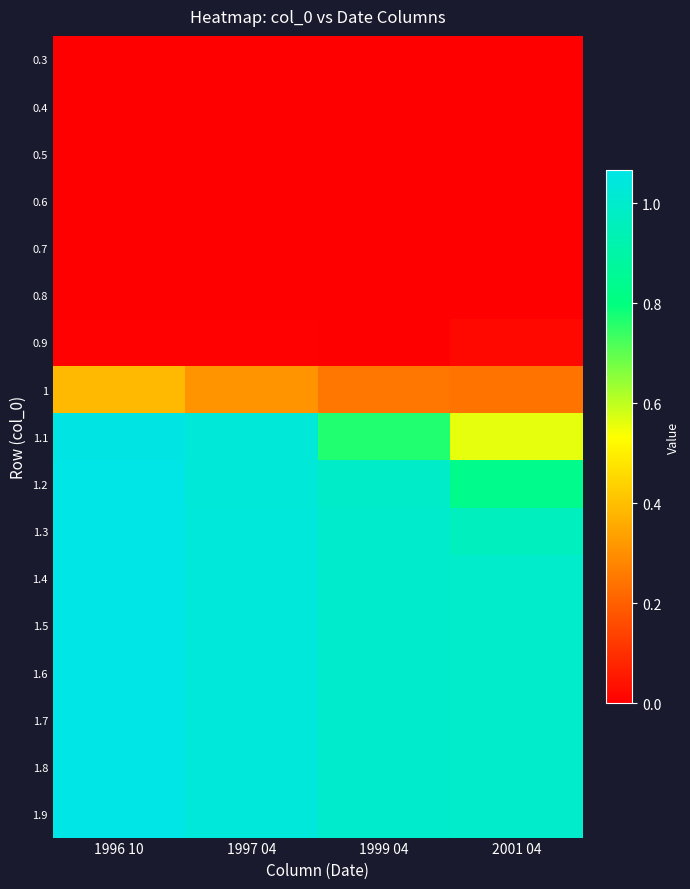

Between 1999 04 and 1997 04, which is larger?

1999 04